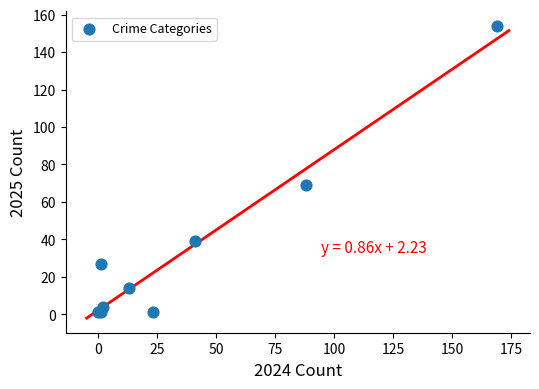

What Y value in the scatter plot is closest to 77?

69